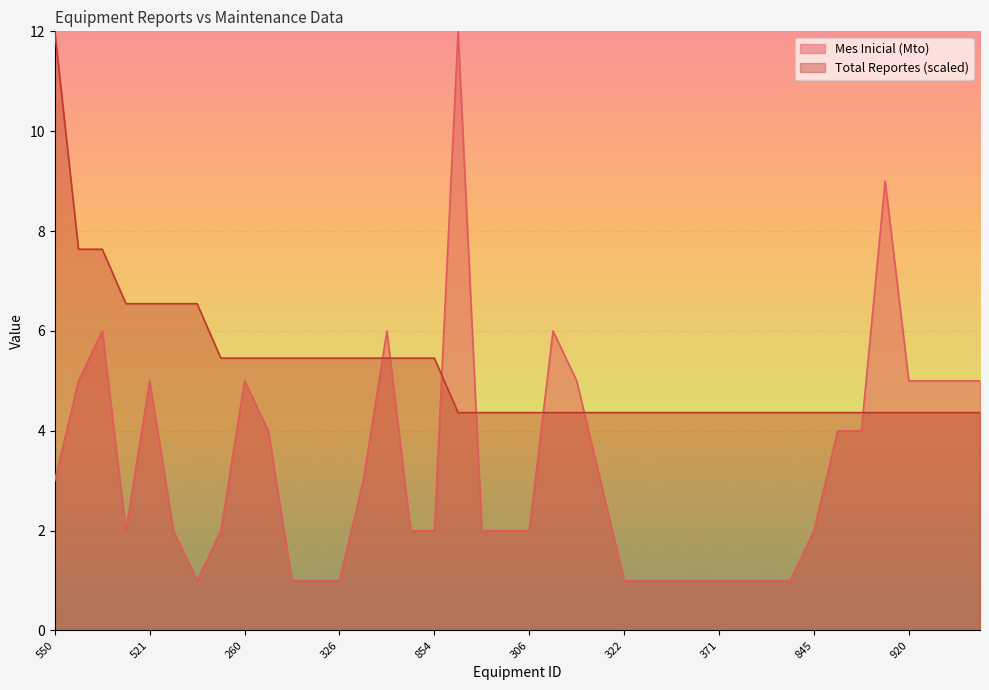

Is it true that Total Reportes equals 5.8 at 329?

False